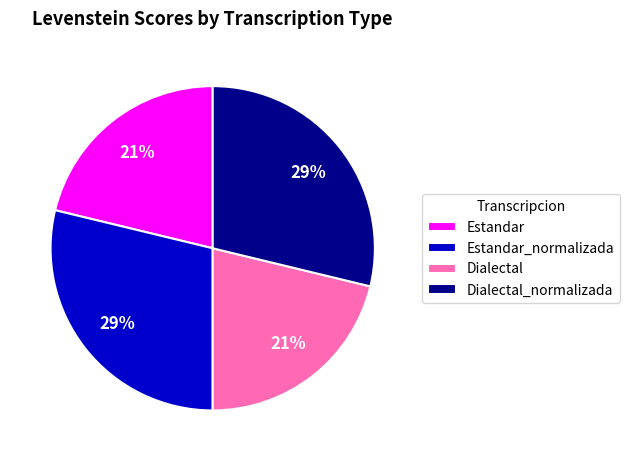

To the nearest percent, what is the average slice percentage?

25%